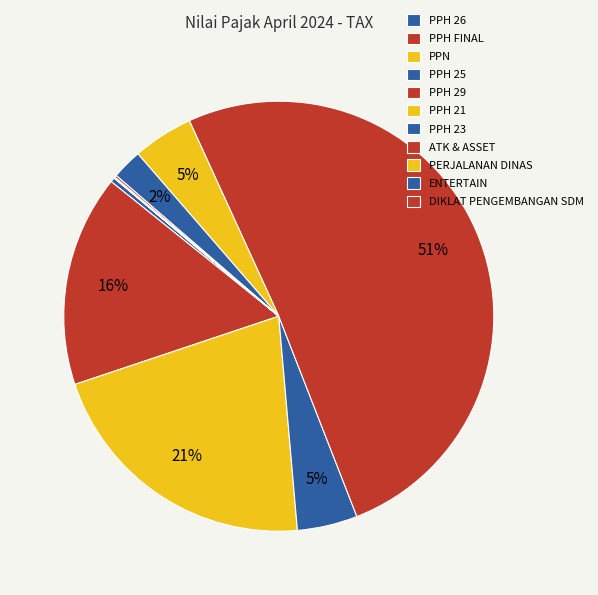

What percentage do PPH 21 and PPH 25 together represent?

9.1%